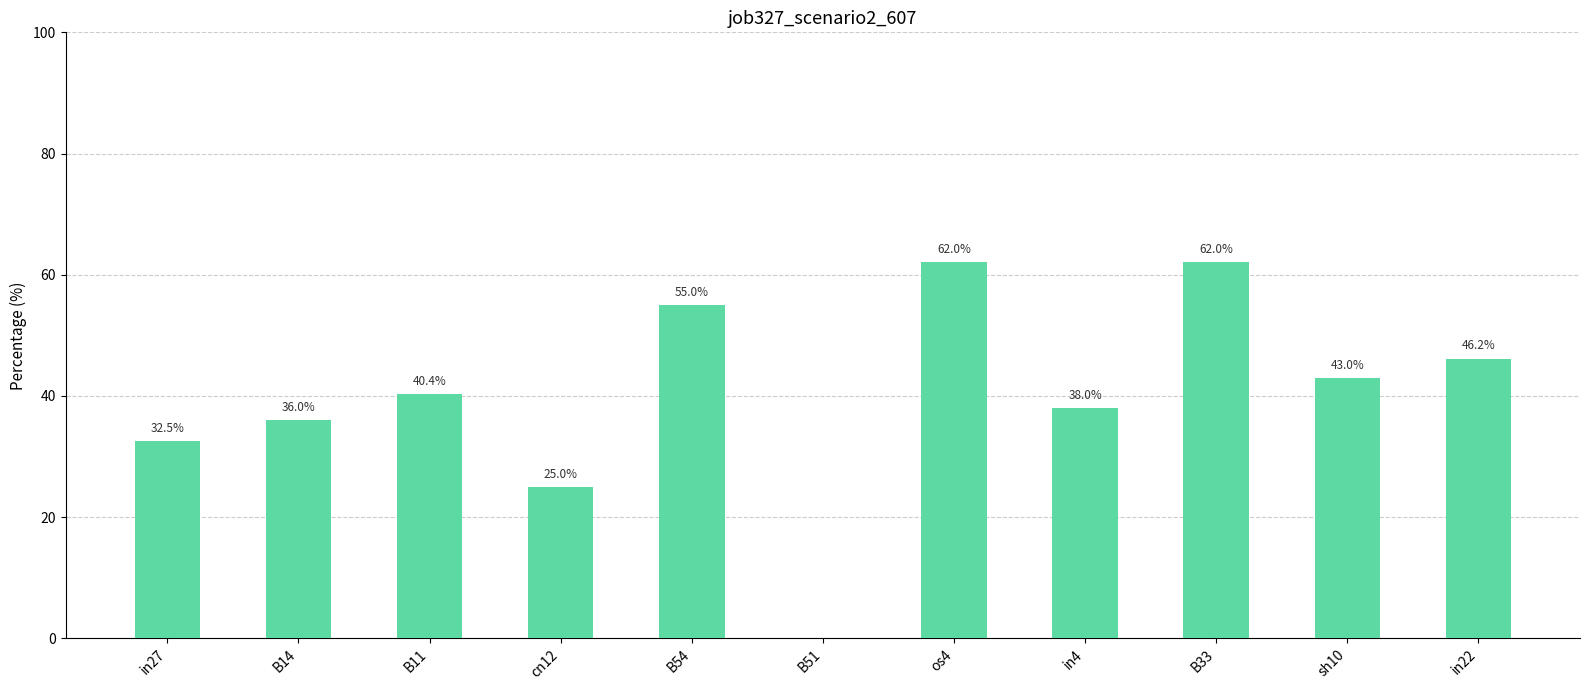

Is it true that the value at B14 is 0.4?

True